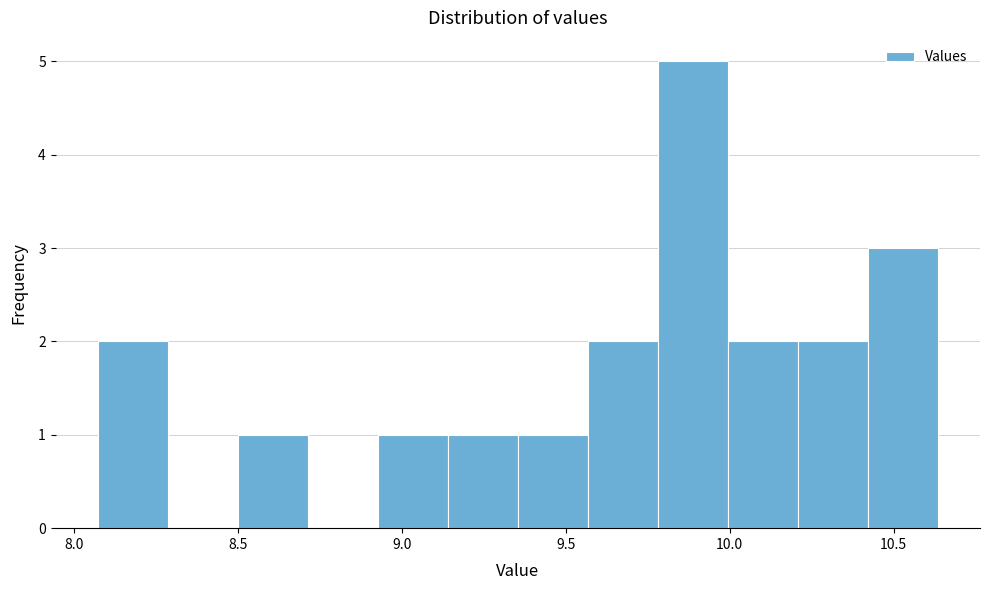

Reading left to right, list every bar in this chart as the range it spans on the x-axis followed by its height. Neither the bar edges nor the heights are printed on the chart, so give them approximately, as read against the axes.

8.05 to 8.30: 2
8.30 to 8.50: 0
8.50 to 8.70: 1
8.70 to 8.95: 0
8.95 to 9.15: 1
9.15 to 9.35: 1
9.35 to 9.55: 1
9.55 to 9.80: 2
9.80 to 10.00: 5
10.00 to 10.20: 2
10.20 to 10.40: 2
10.40 to 10.65: 3